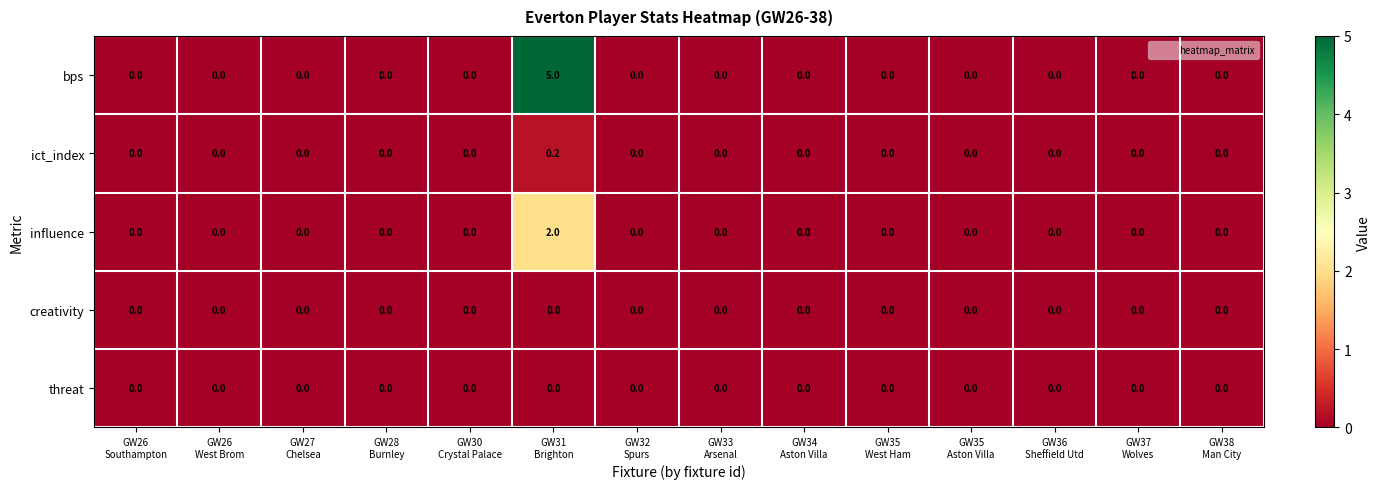

Which series has the largest range (max minus min)?

bps